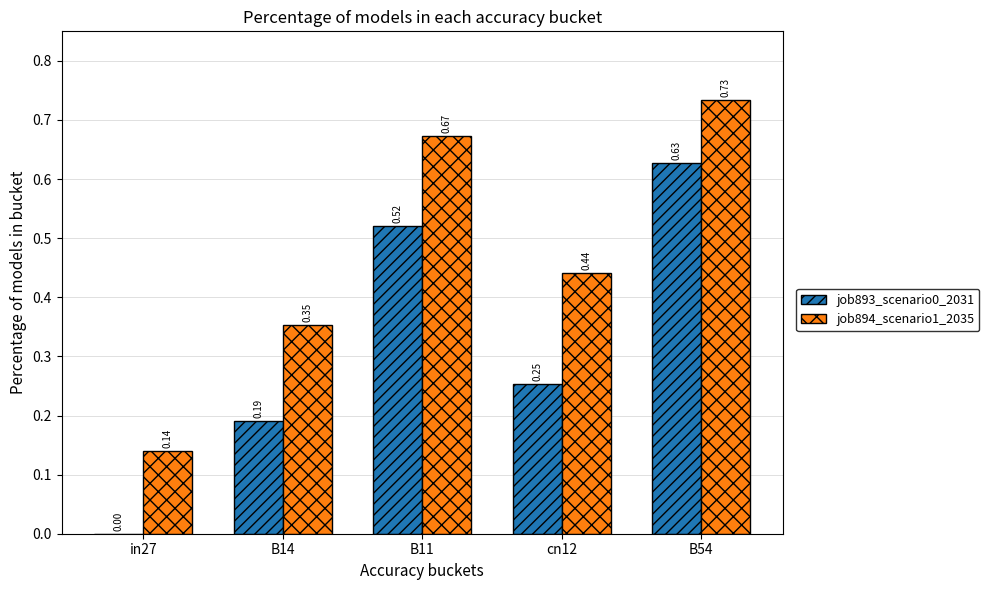

What is the sum of all job894_scenario1_2035 values?

2.3